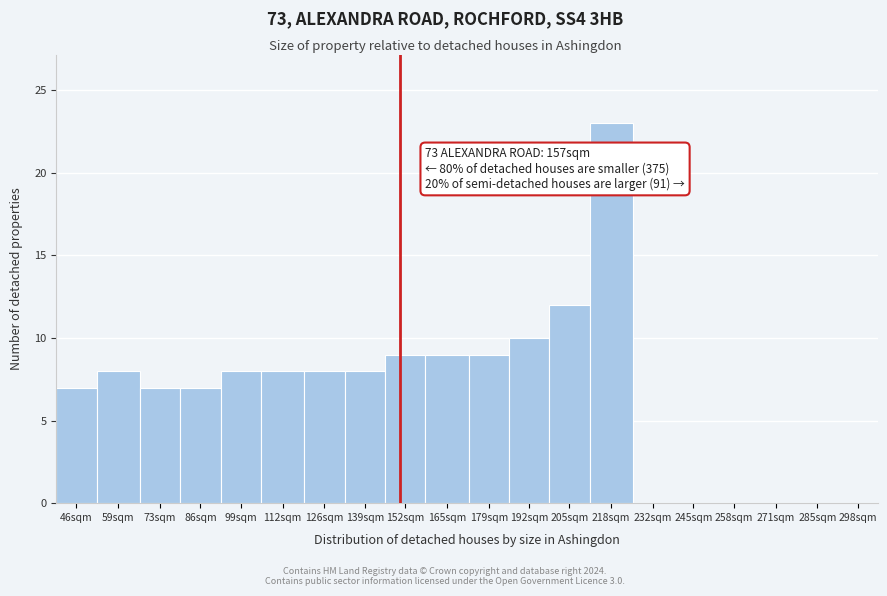

Reading left to right, what are all the values shown in this chart?

46sqm=7	59sqm=8	73sqm=7	86sqm=7	99sqm=8	112sqm=8	126sqm=8	139sqm=8	152sqm=9	165sqm=9	179sqm=9	192sqm=10	205sqm=12	218sqm=23	232sqm=0	245sqm=0	258sqm=0	271sqm=0	285sqm=0	298sqm=0